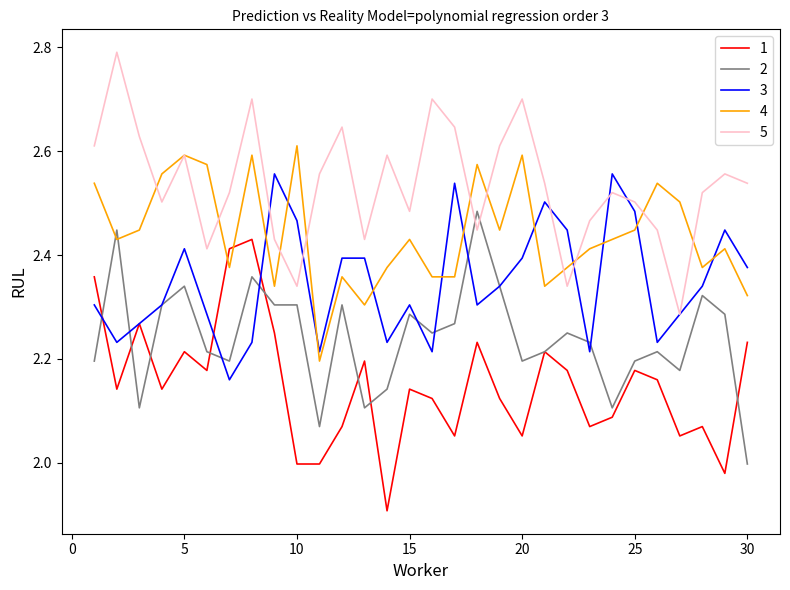

List the series in order of their peak value, highest first.

5, 4, 3, 2, 1